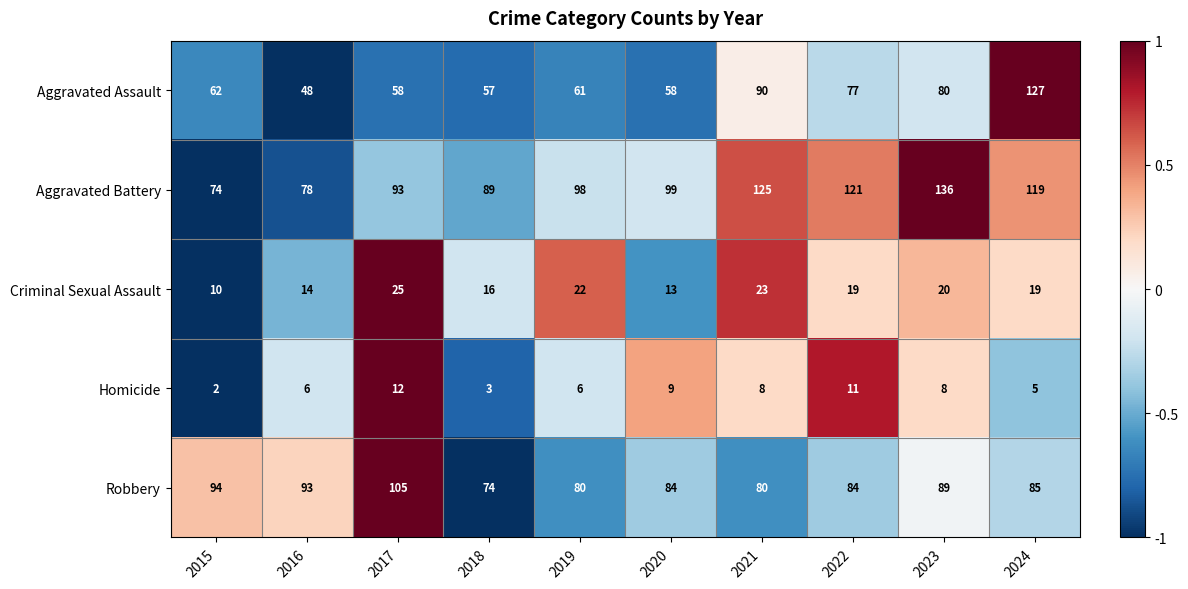

Which series has the largest total across all categories?

Aggravated Battery